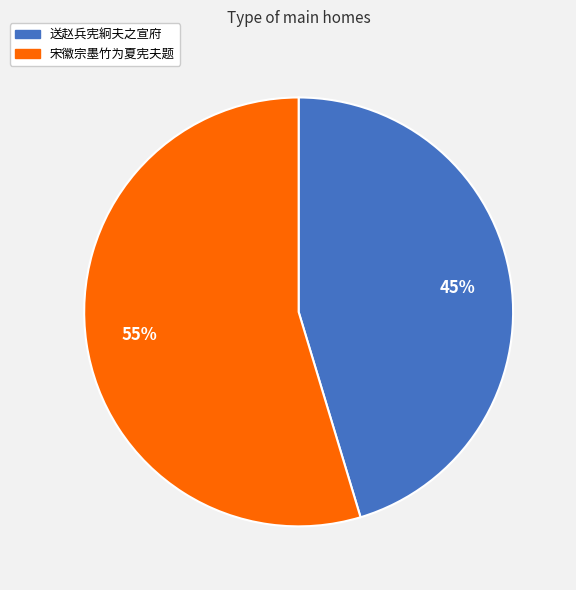

Combined, do 宋徽宗墨竹为夏宪夫题 and 送赵兵宪絅夫之宣府 account for over 50%?

Yes